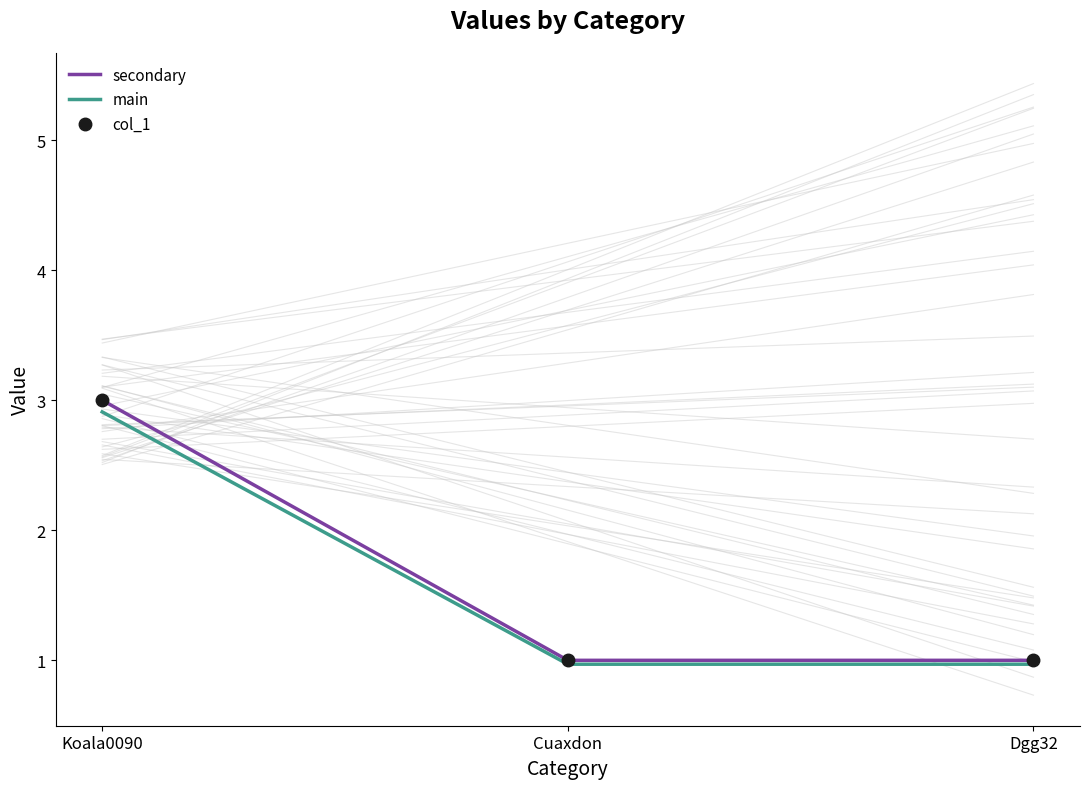

What is the sum of the main values at Dgg32 and Koala0090?

3.9